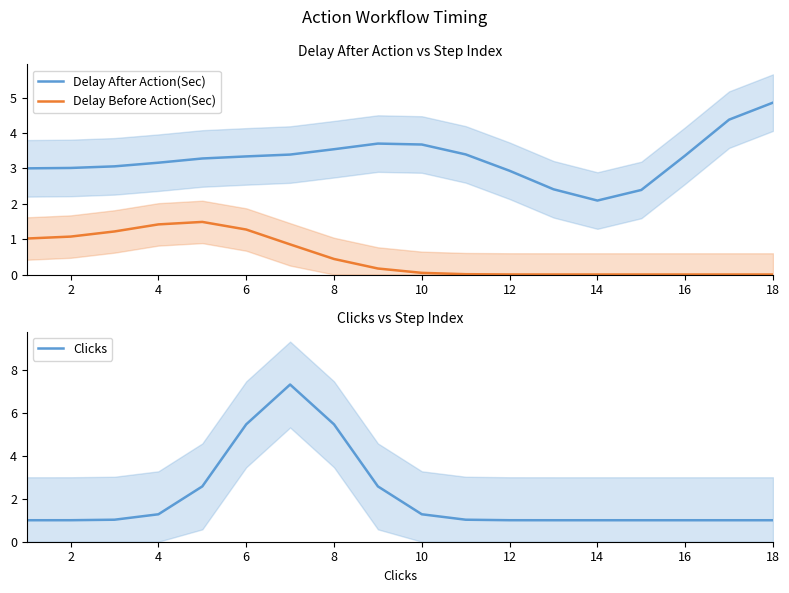

At which label does Delay After Action(Sec) reach its minimum?

14